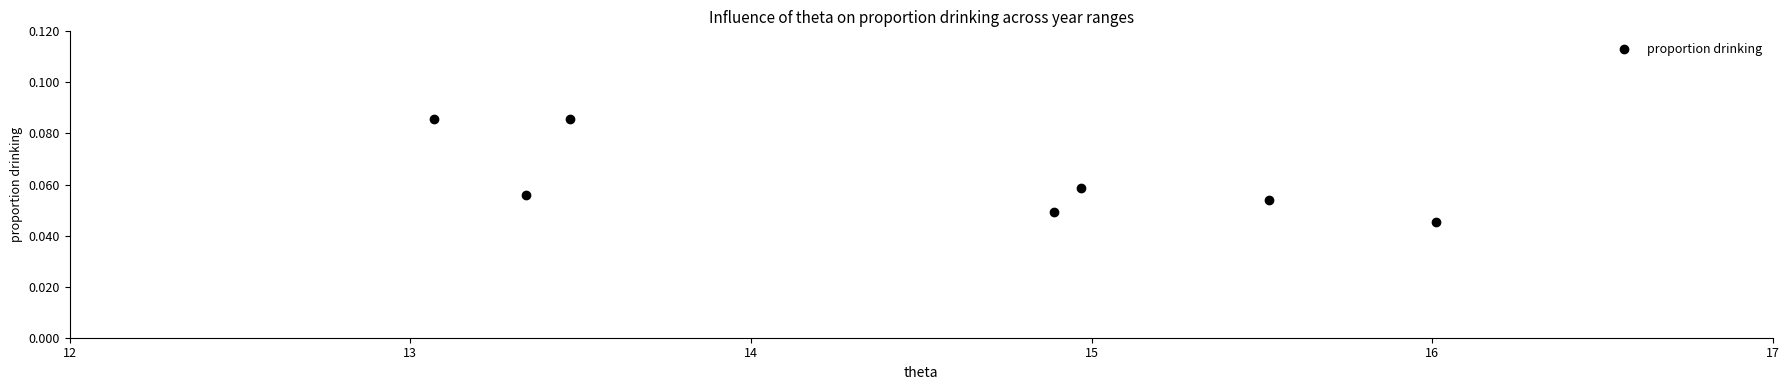

What is the average X value?

14.5